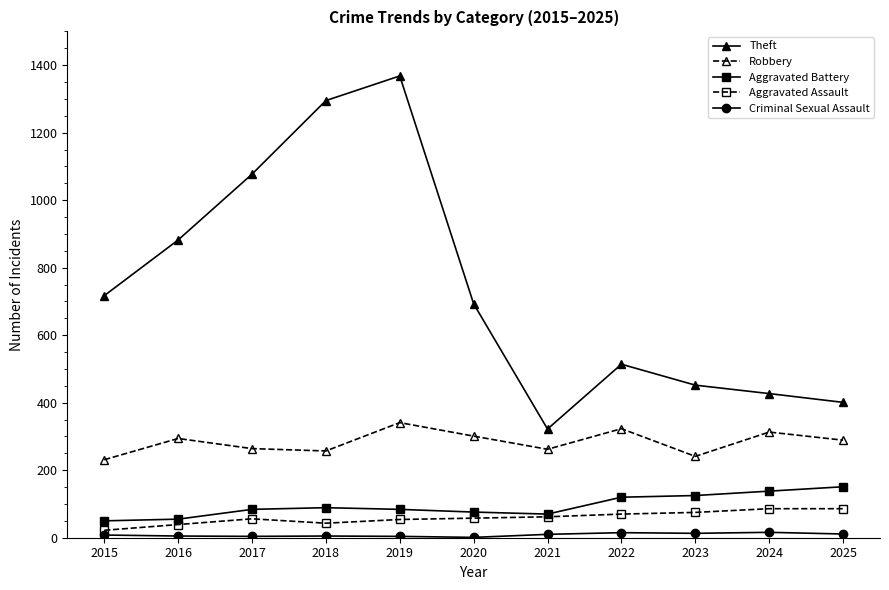

Does the chart have visible grid lines?

No